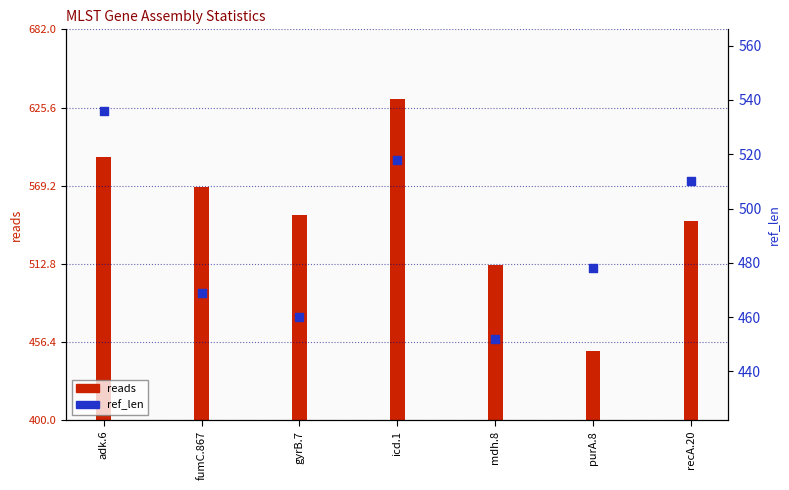

At which category is the sum across all series the highest?

icd.1